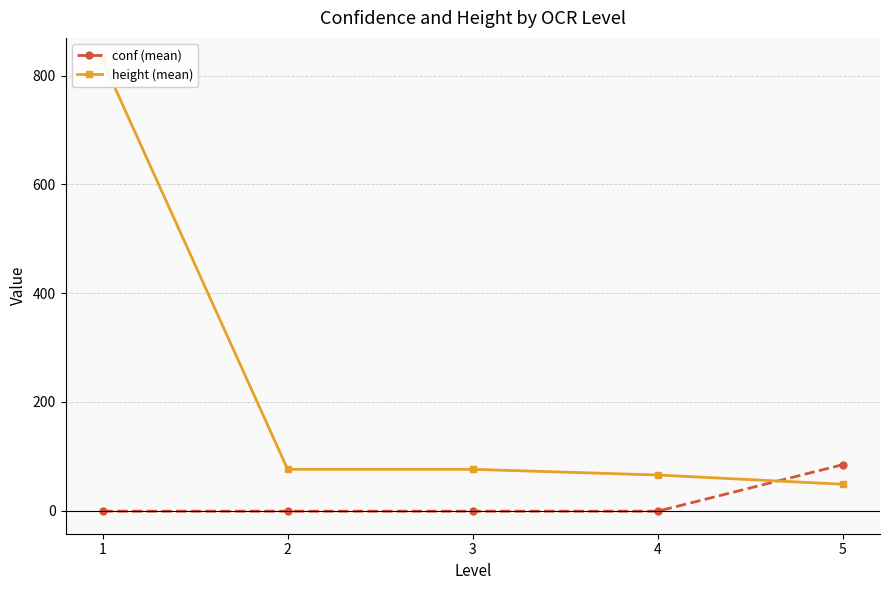

Rank the categories by conf (mean) value from lowest to highest.

1, 2, 3, 4, 5